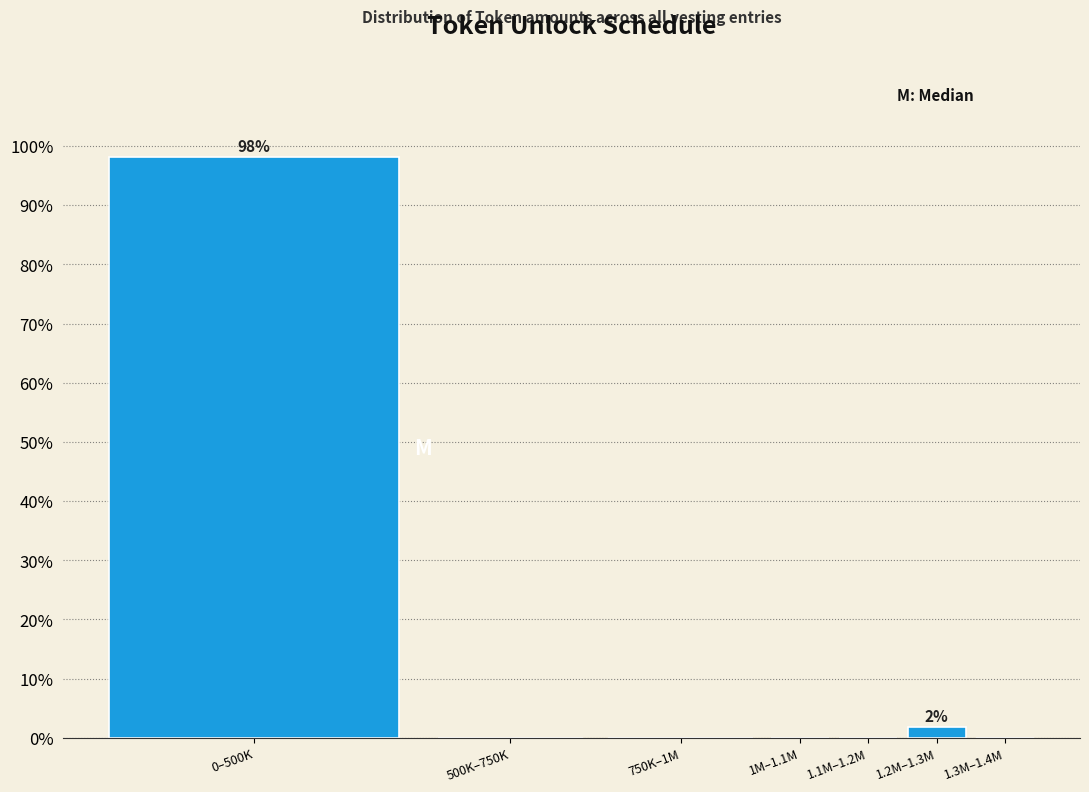

Reading left to right, transcribe all the data shown in this chart.

0–500K=98.1	500K–750K=0.0	750K–1M=0.0	1M–1.1M=0.0	1.1M–1.2M=0.0	1.2M–1.3M=1.9	1.3M–1.4M=0.0